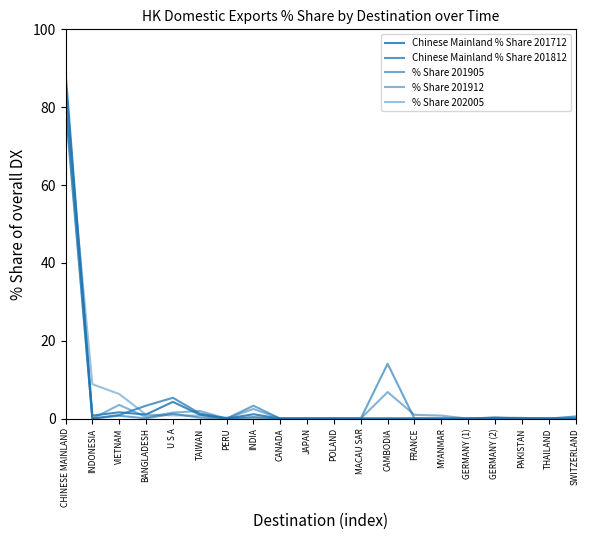

How many interior local peaks does the % Share 201912 series have?

6